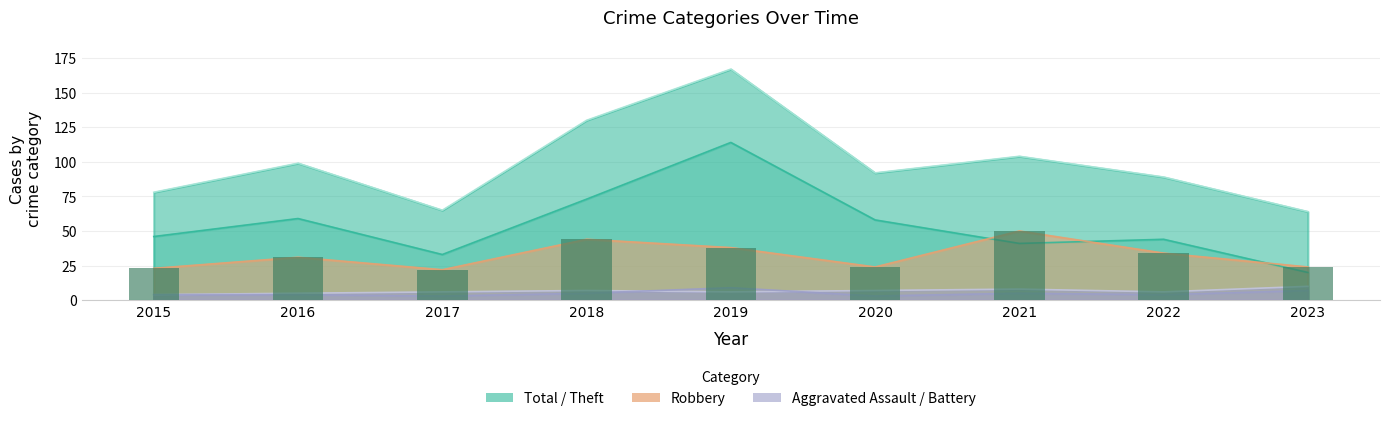

Which series has the largest total across all categories?

Total